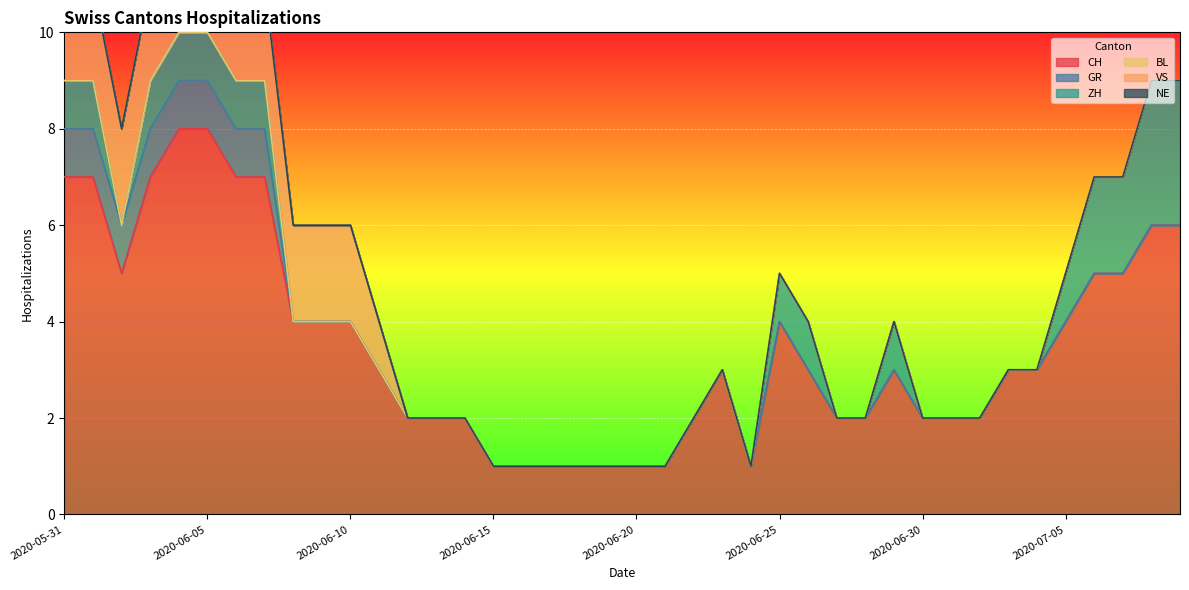

How many interior local peaks does the CH series have?

3